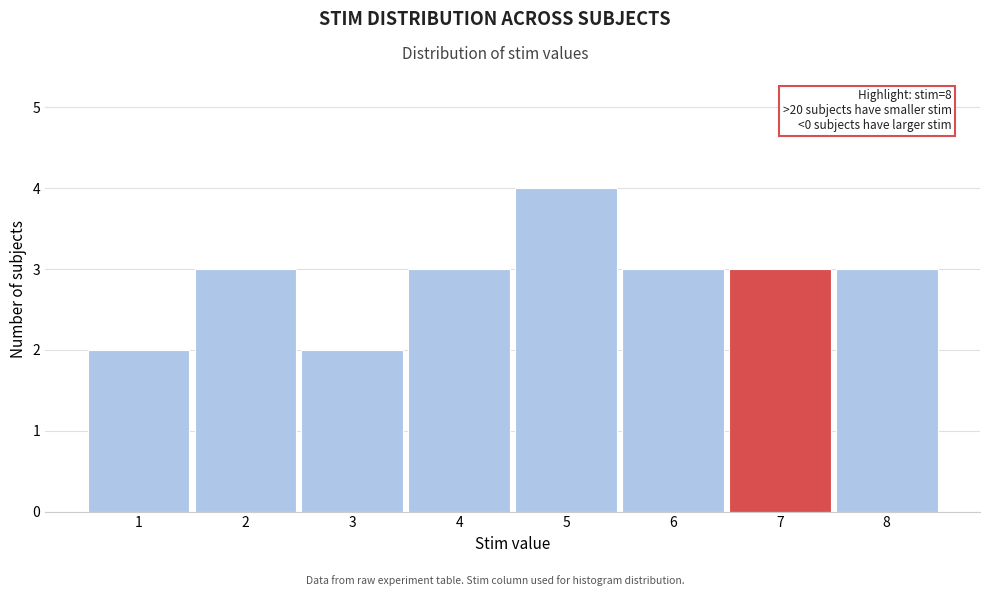

Reading left to right, extract all data points from this chart.

2	3	2	3	4	3	3	3